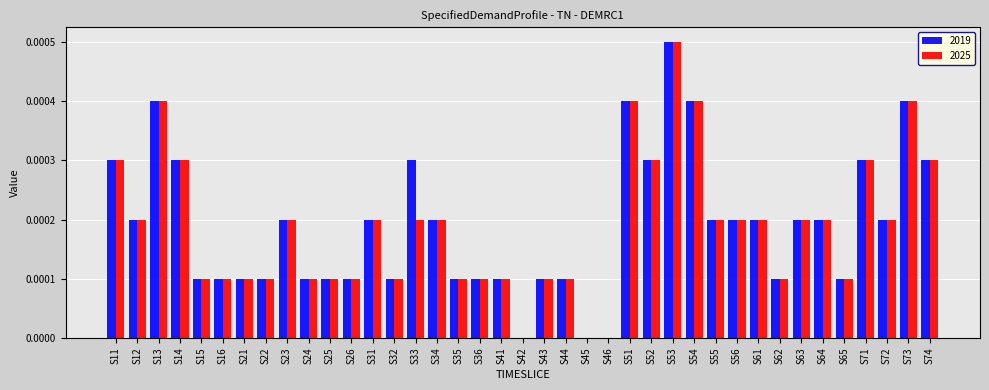

The value of 2025 at S34 is 0.0. True or false?

True